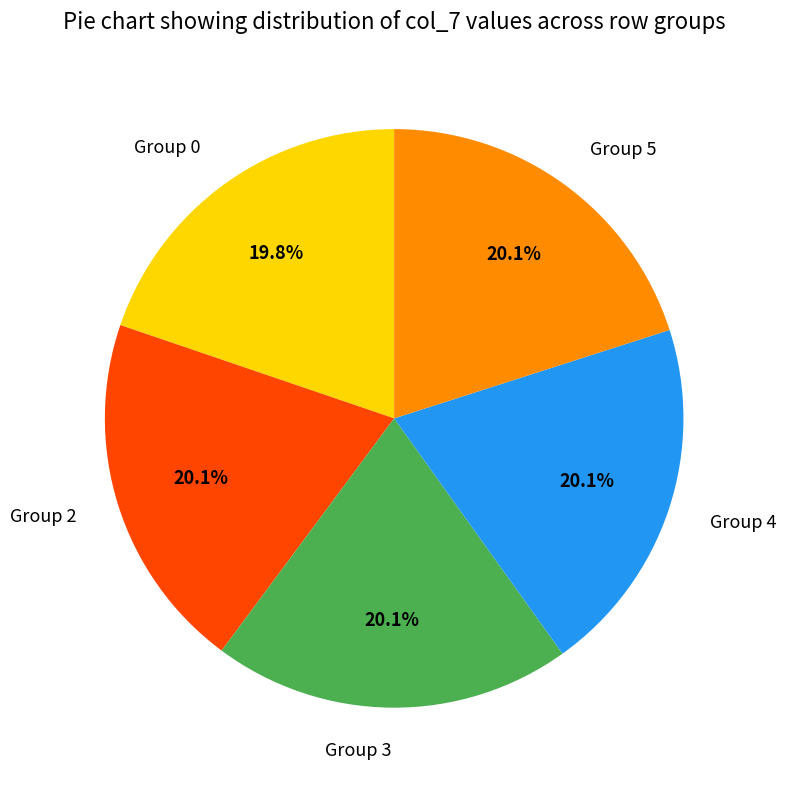

Is the sum of Group 4 and Group 5 greater than half?

No